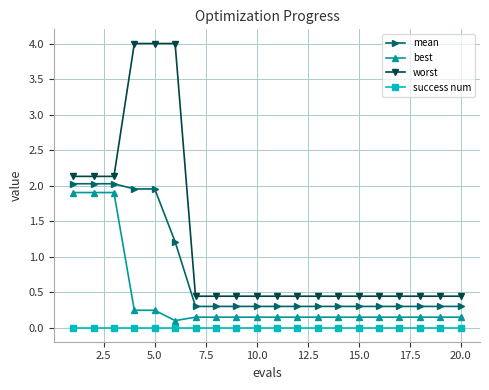

Which series has the largest total across all categories?

worst